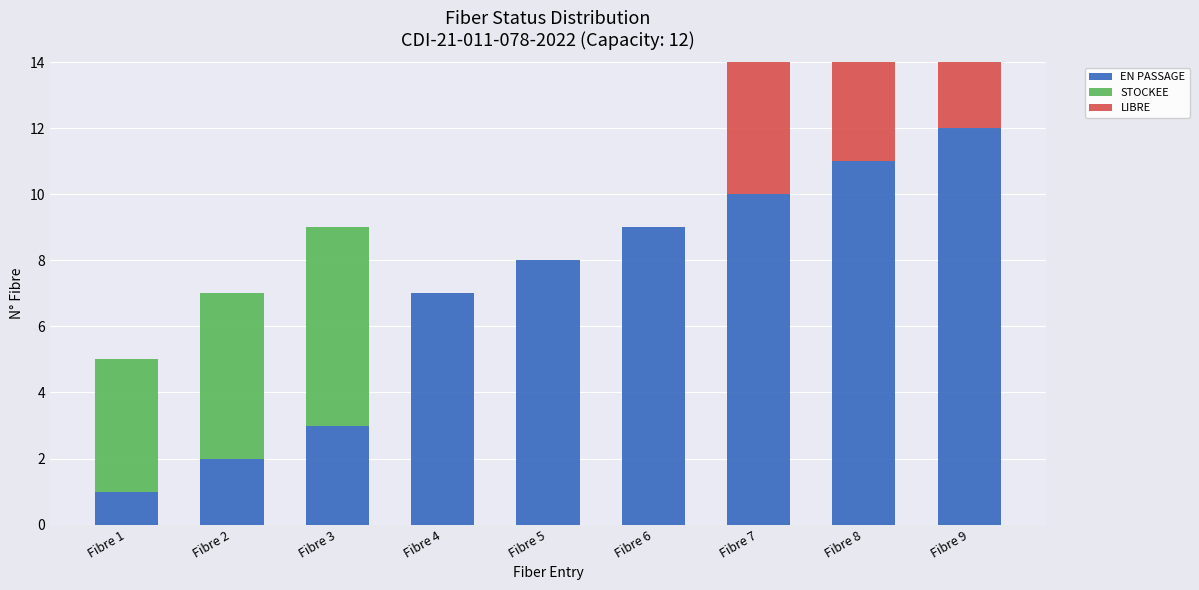

Which series has the widest spread of values?

EN PASSAGE